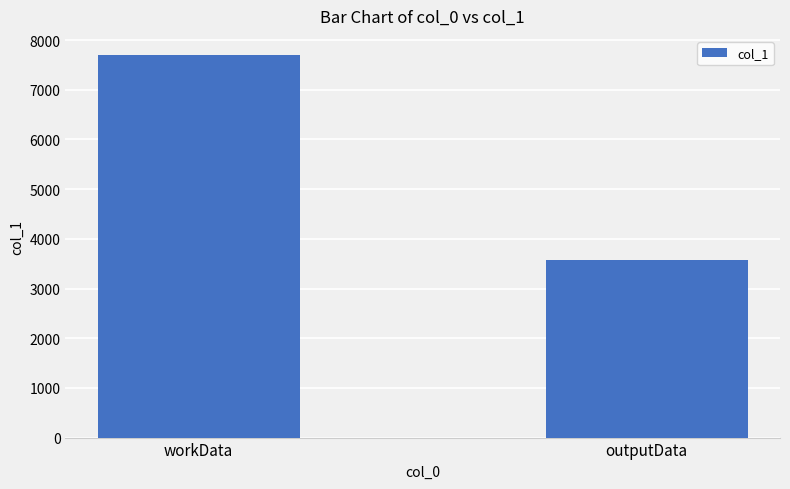

What is the label of the 2nd bar from the left?

outputData